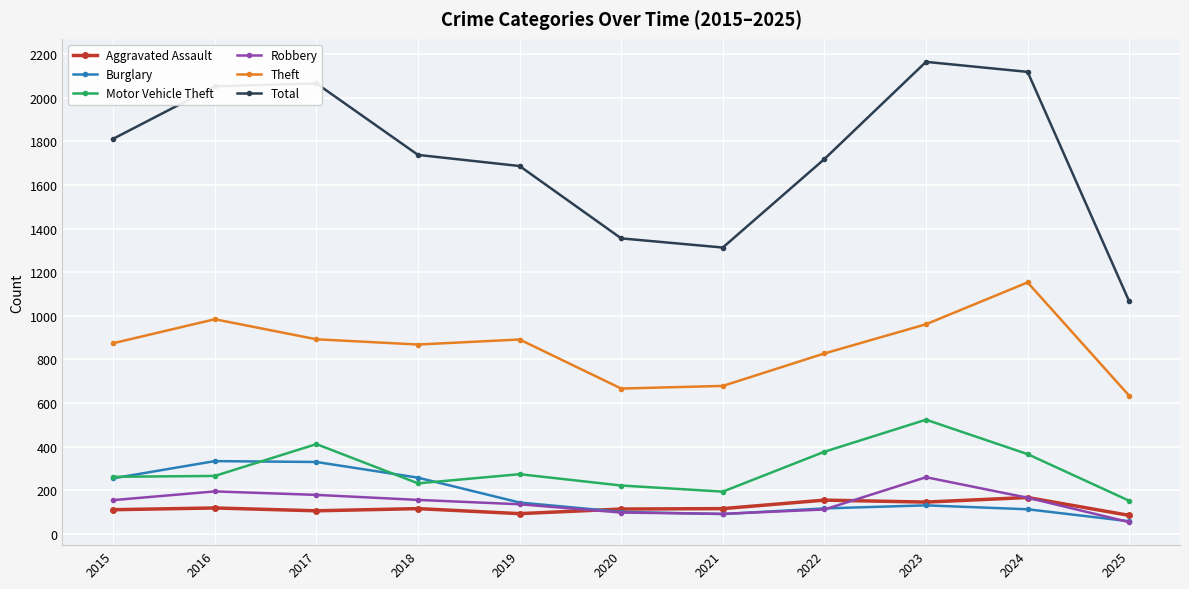

Rank the series by their maximum value, from highest to lowest.

Total, Theft, Motor Vehicle Theft, Burglary, Robbery, Aggravated Assault